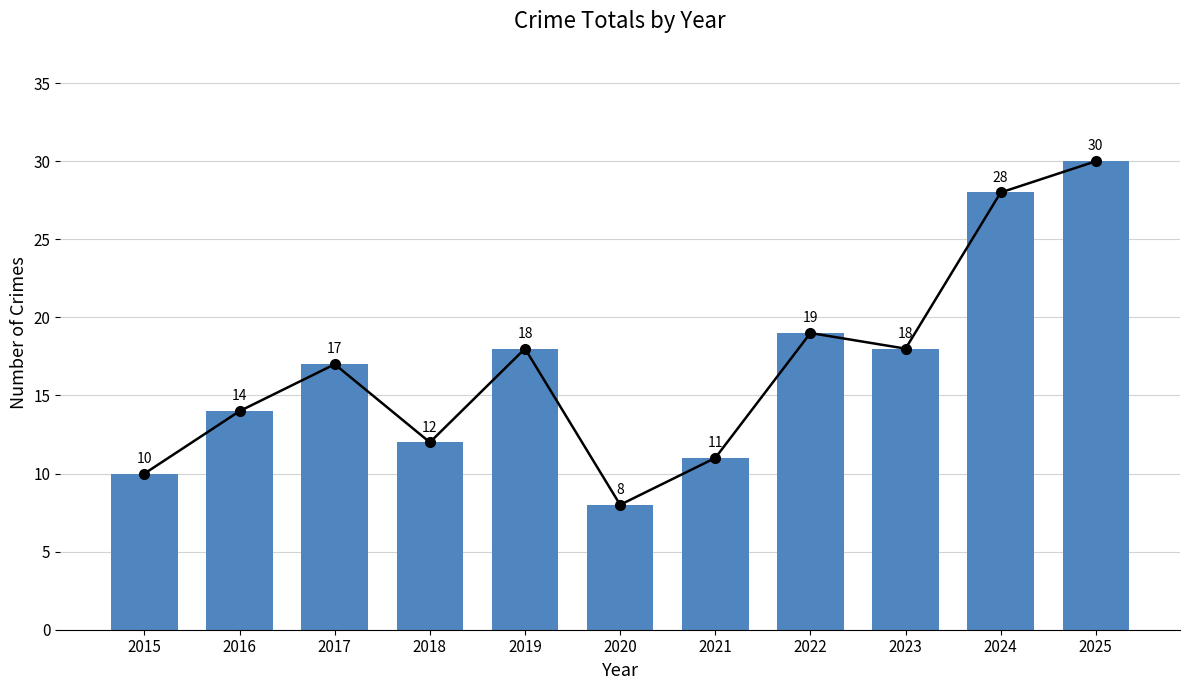

List the labels in order of value, smallest first.

2020, 2015, 2021, 2018, 2016, 2017, 2019, 2023, 2022, 2024, 2025